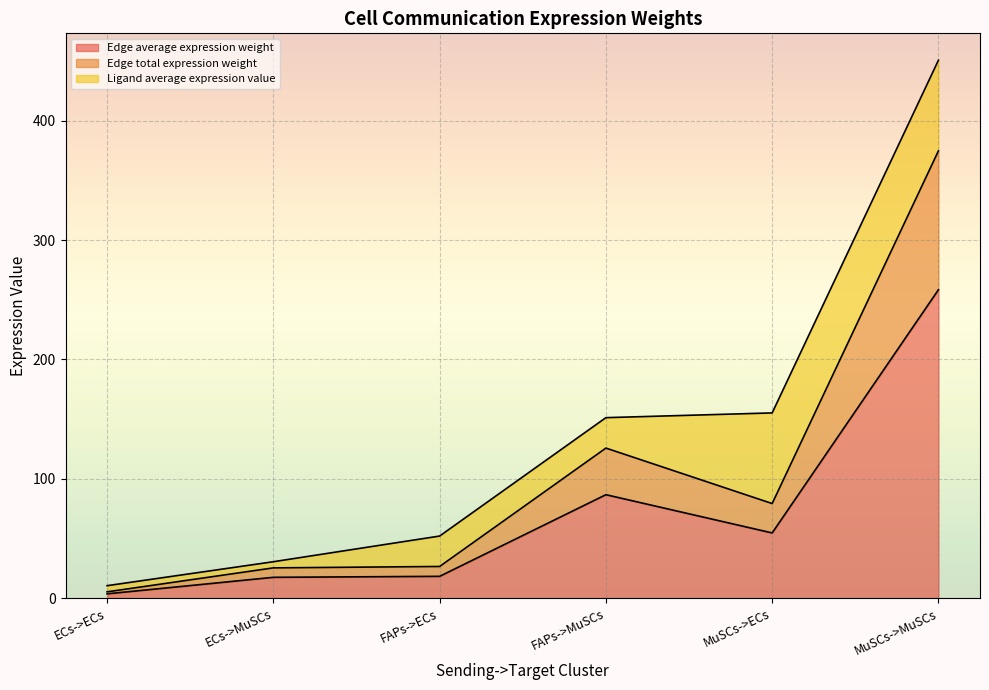

How many interior local valleys does the Edge average expression weight series have?

1